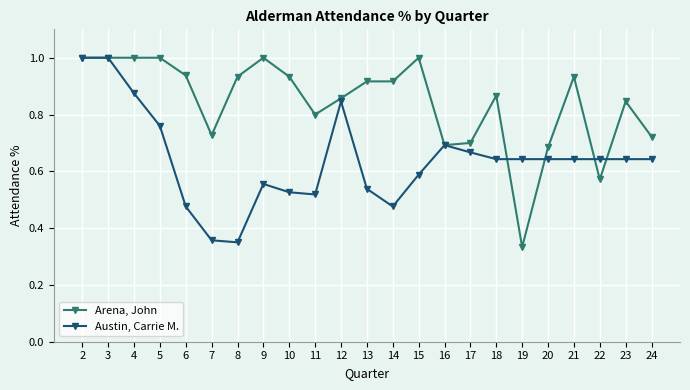

At 4, list the series in order from largest to smallest.

Arena, John, Austin, Carrie M.